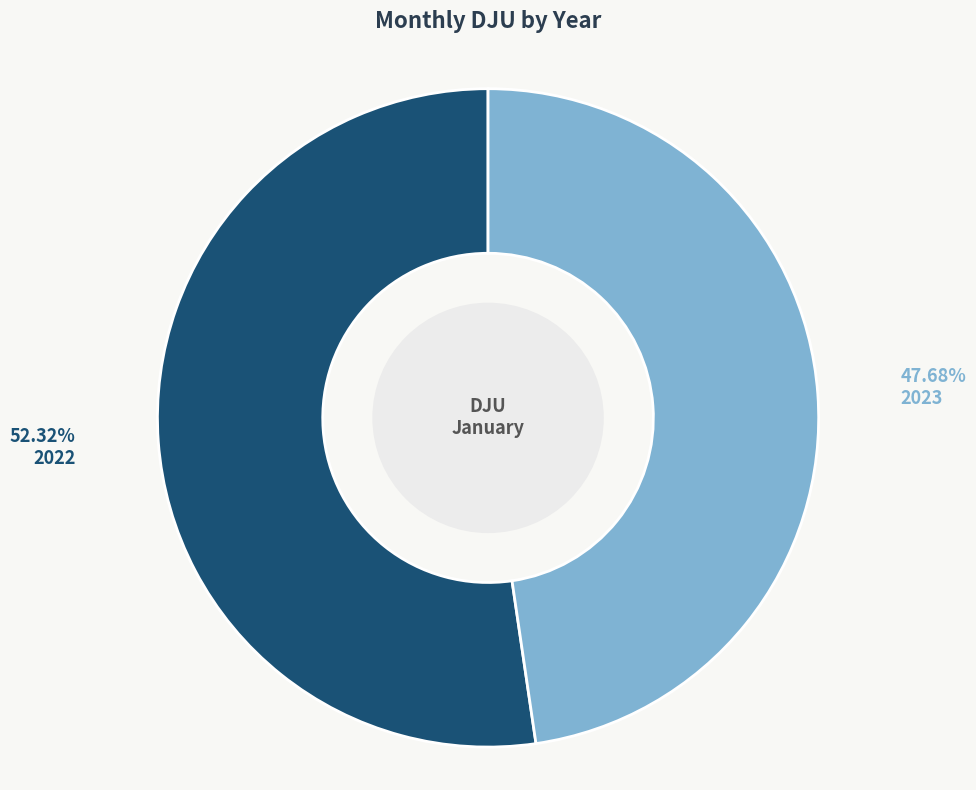

Which slice is the smallest?

2023